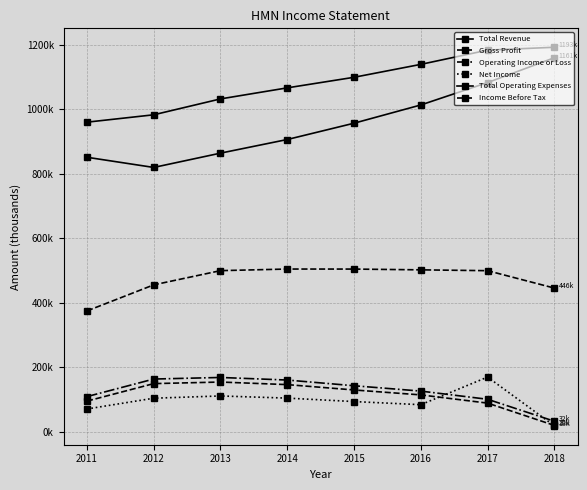

Which series has the widest spread of values?

Total Operating Expenses